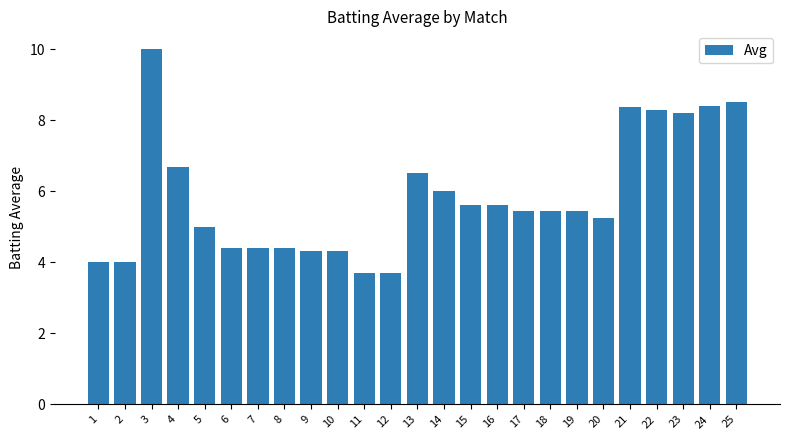

Which label corresponds to the largest value in the chart?

3